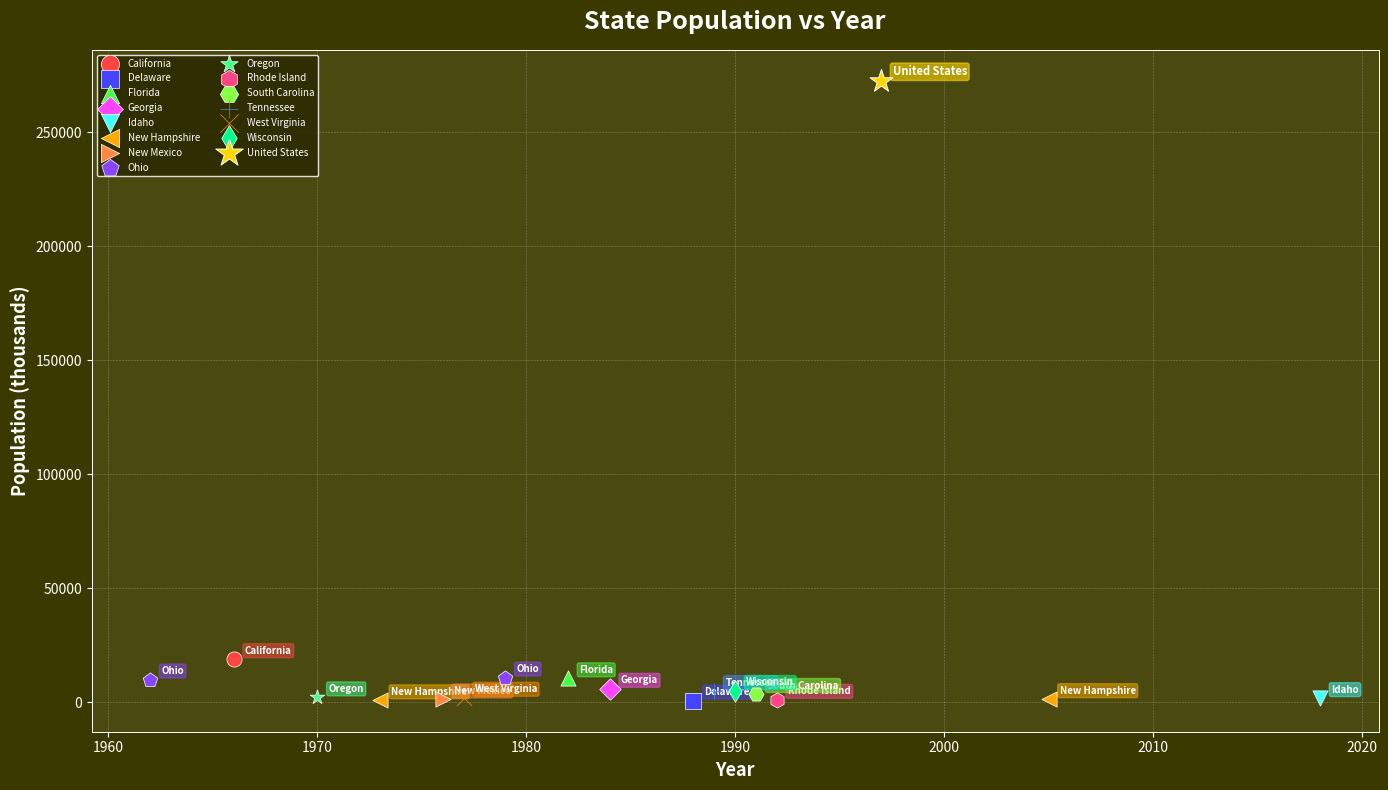

What are all the series names shown in the legend?

California, Delaware, Florida, Georgia, Idaho, New Hampshire, New Mexico, Ohio, Oregon, Rhode Island, South Carolina, Tennessee, West Virginia, Wisconsin, United States